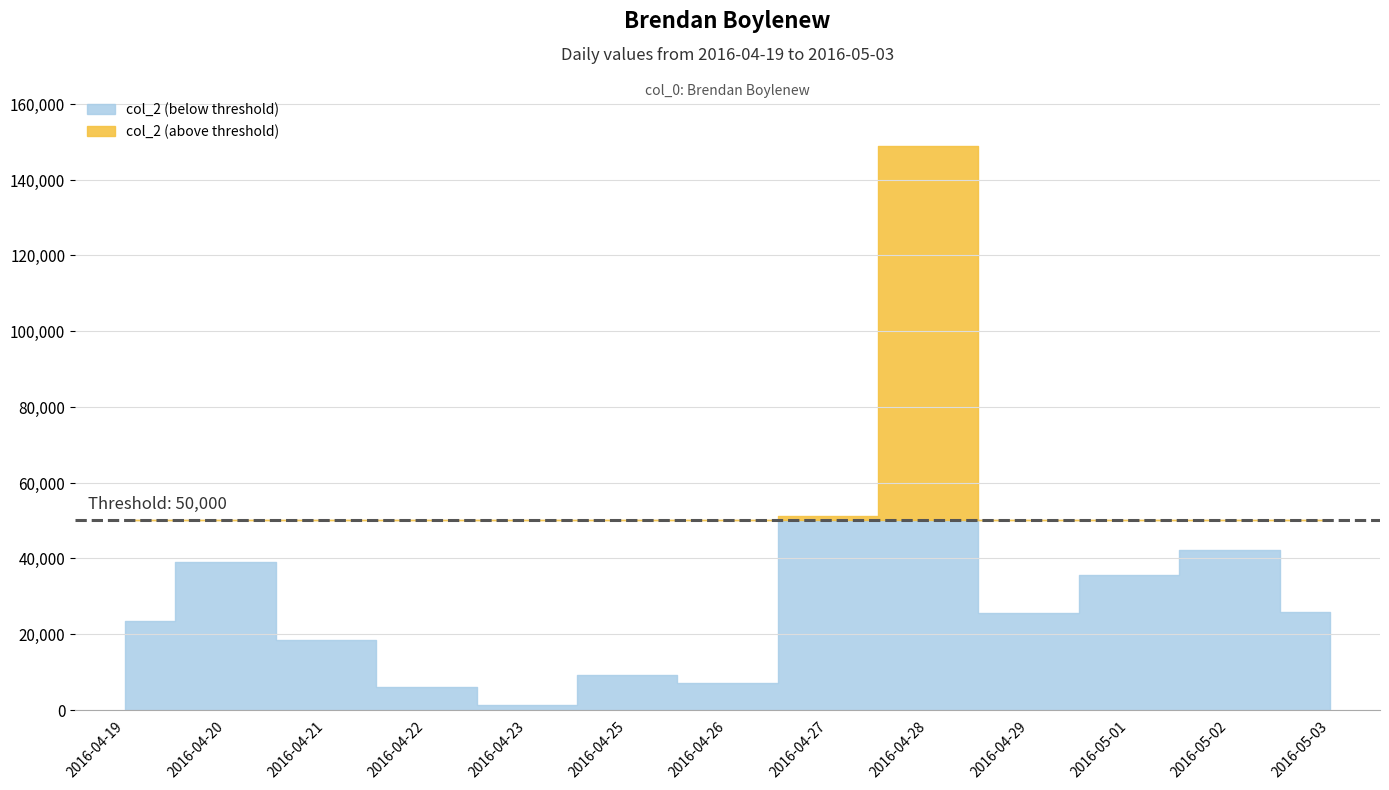

Reading left to right, what are all the values shown in this chart?

2016-04-19=23355	2016-04-20=38942	2016-04-21=18403	2016-04-22=6102	2016-04-23=1160	2016-04-25=9255	2016-04-26=7092	2016-04-27=51094	2016-04-28=148780	2016-04-29=25599	2016-05-01=35574	2016-05-02=42133	2016-05-03=25798